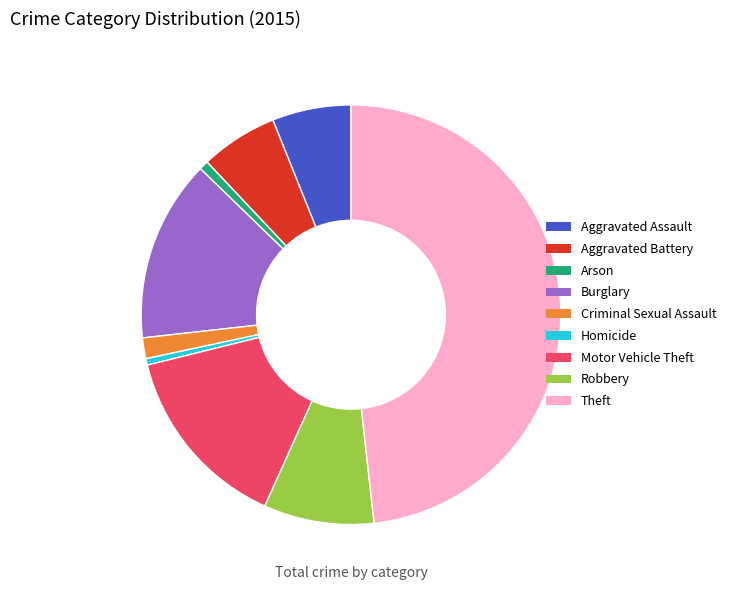

True or false: Arson accounts for 1% of the total.

True